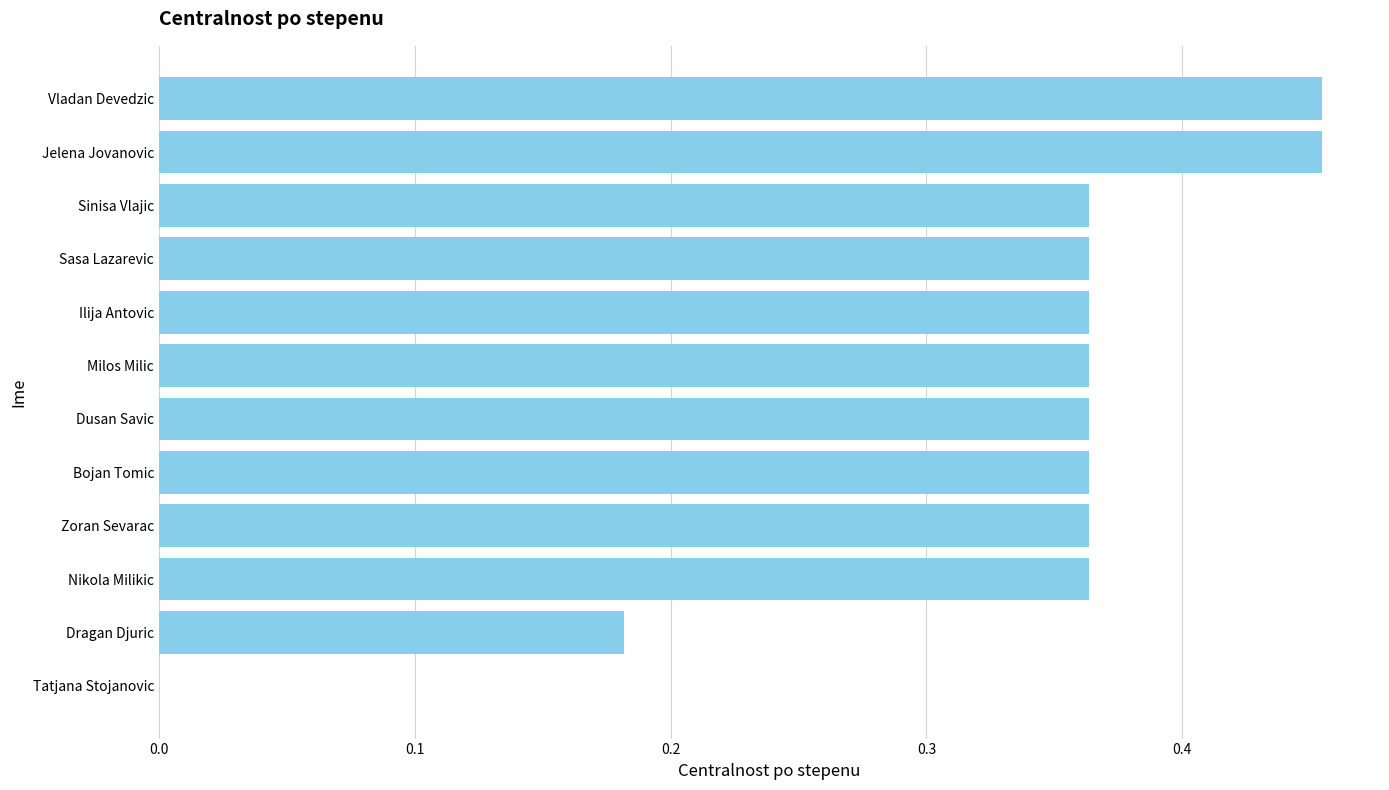

At which label is the value closest to 0?

Tatjana Stojanovic